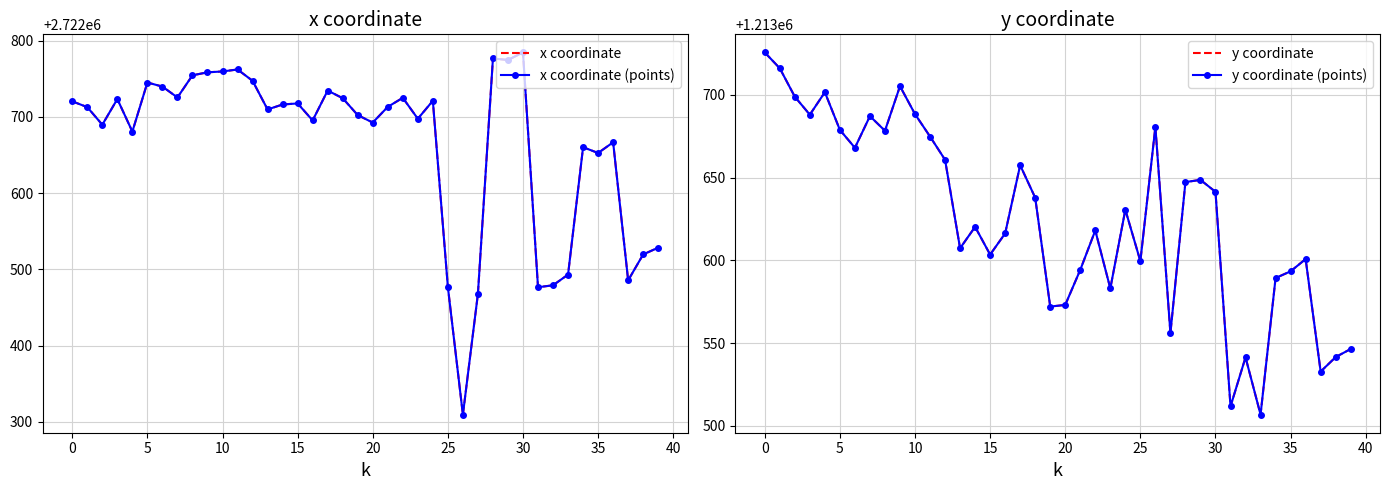

What are all the series names shown in the legend?

x coordinate, x coordinate (points), y coordinate, y coordinate (points)